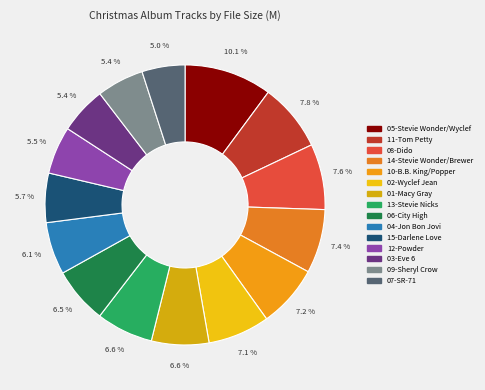

Which has a higher value, 14-Stevie Wonder/Brewer or 05-Stevie Wonder/Wyclef?

05-Stevie Wonder/Wyclef